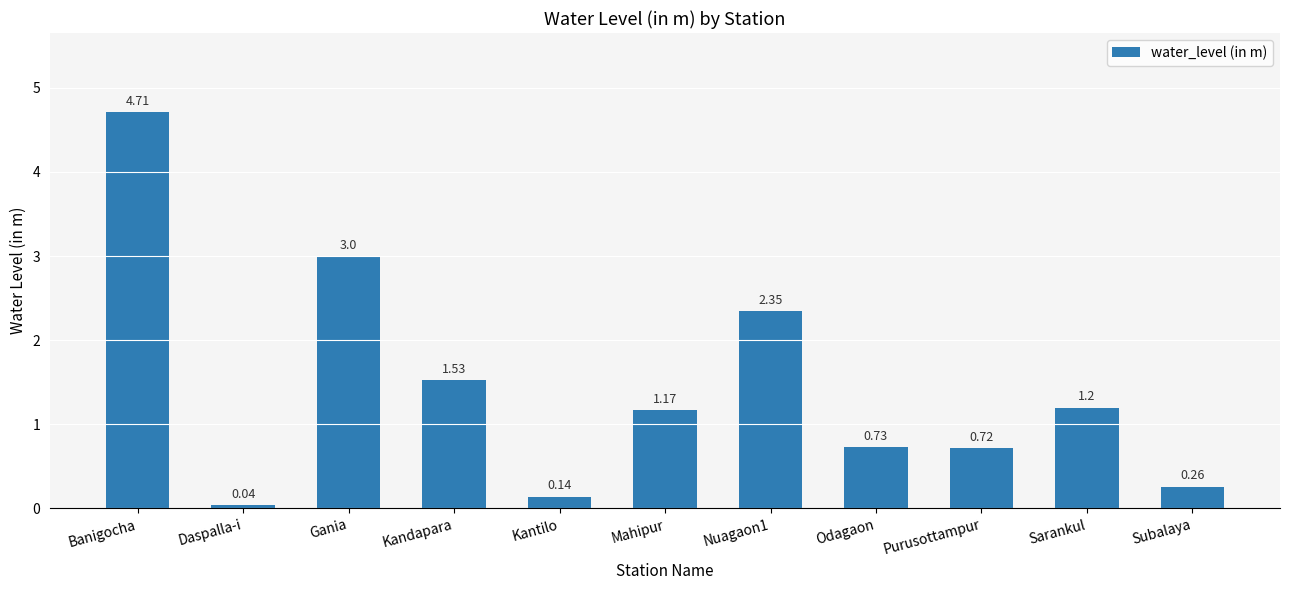

How many values are below 1?

5